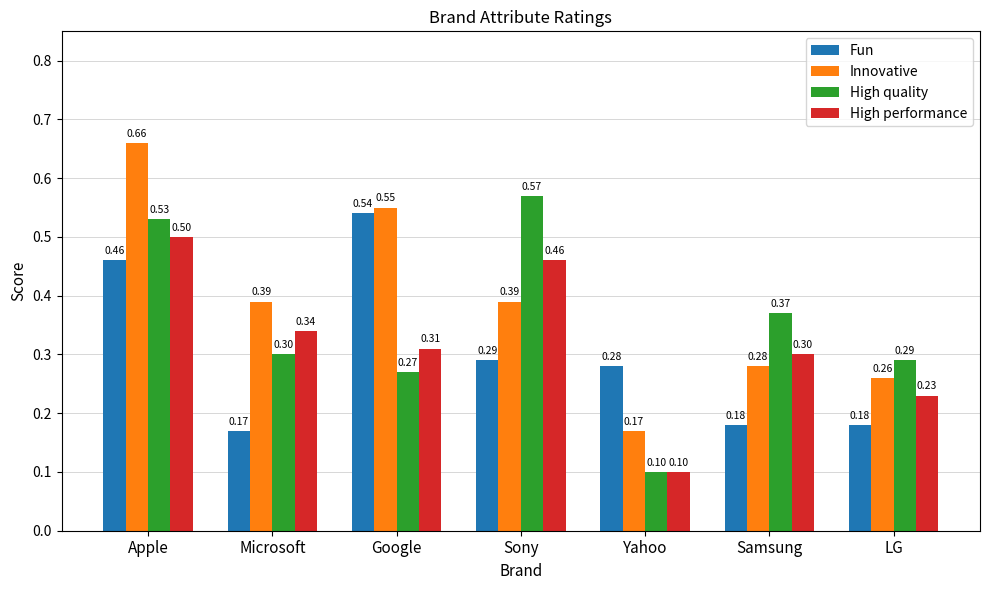

The Innovative series shows 0.1 at Apple. True or false?

False